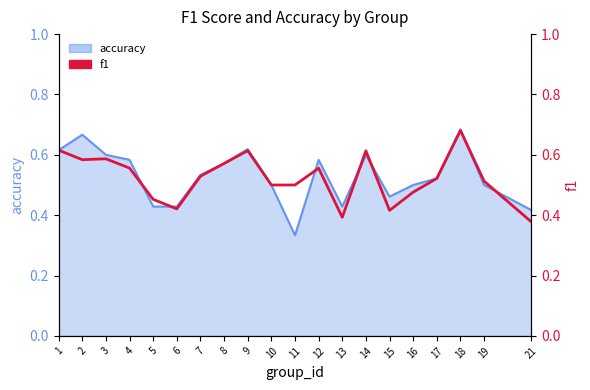

Rank the categories by value from lowest to highest.

21, 13, 15, 6, 5, 16, 10, 11, 19, 17, 7, 12, 4, 8, 2, 3, 14, 9, 1, 18